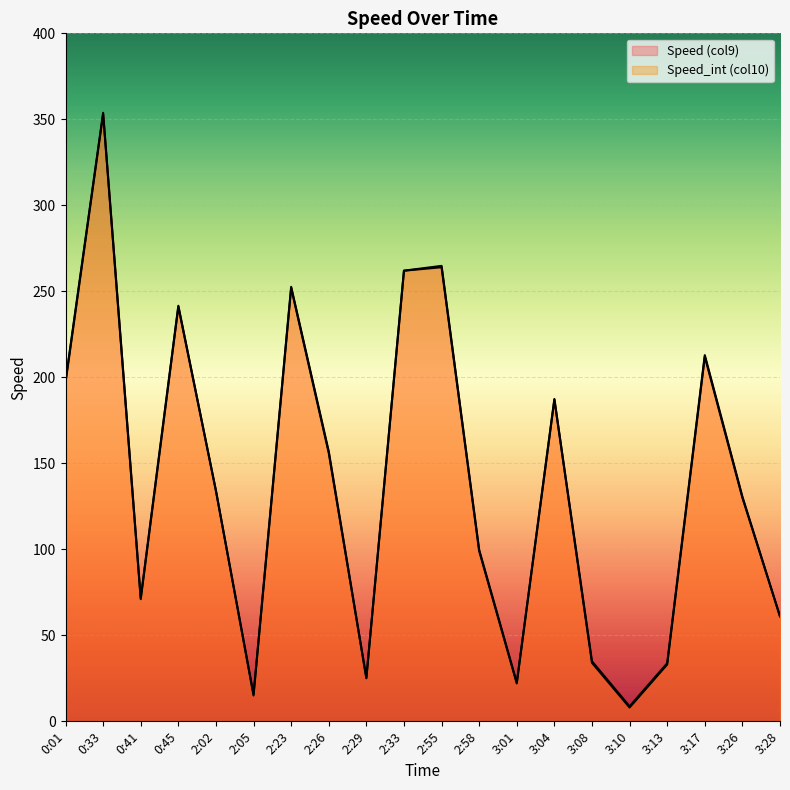

What is the sum of all Speed_int (col10) values?

2756.0